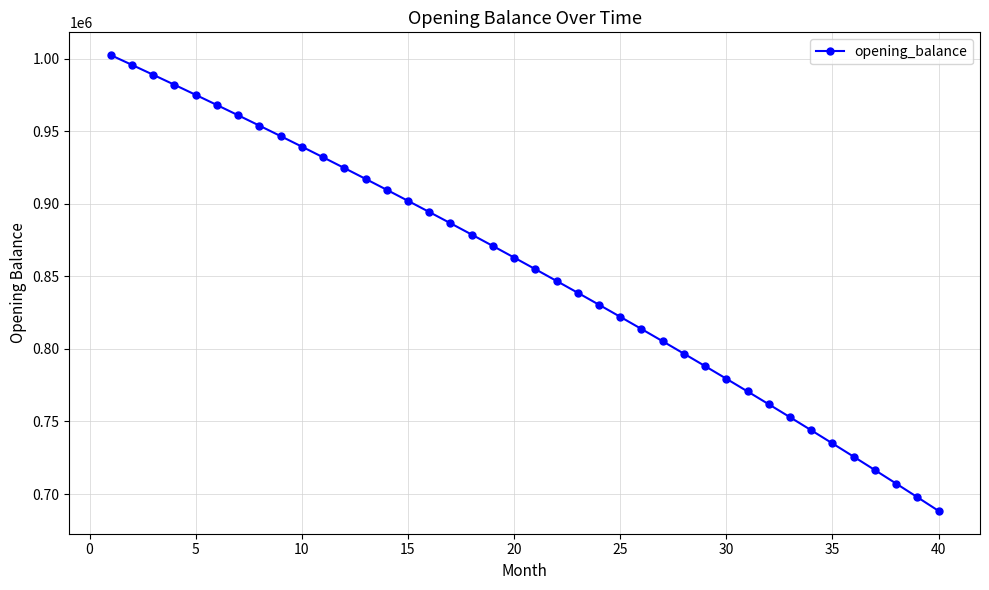

How many lines are shown in the chart?

1